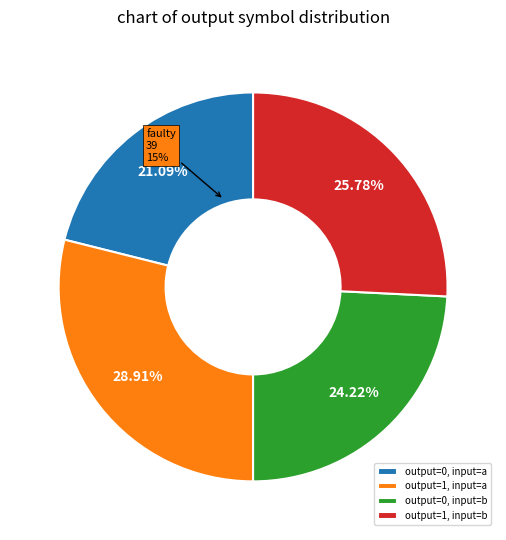

To the nearest percent, what portion does output_symbol=1 (input b) represent?

26%